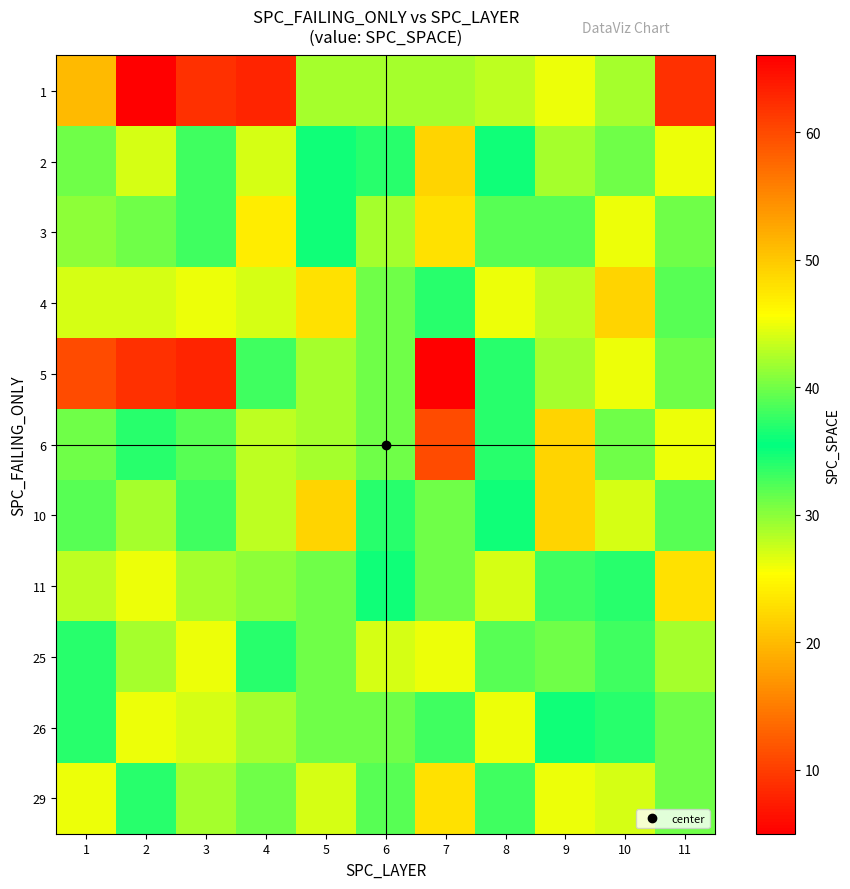

At 3, list the series in order from largest to smallest.

4, 25, 26, 11, 29, 2, 3, 10, 6, 1, 5